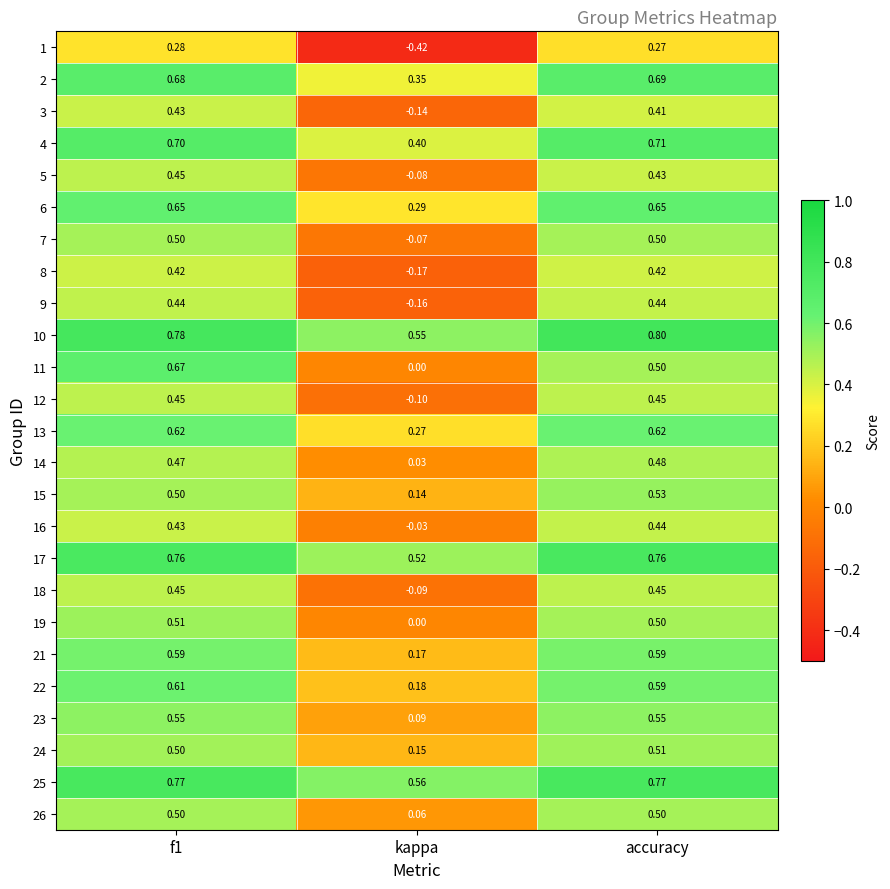

Which series has the largest range (max minus min)?

1